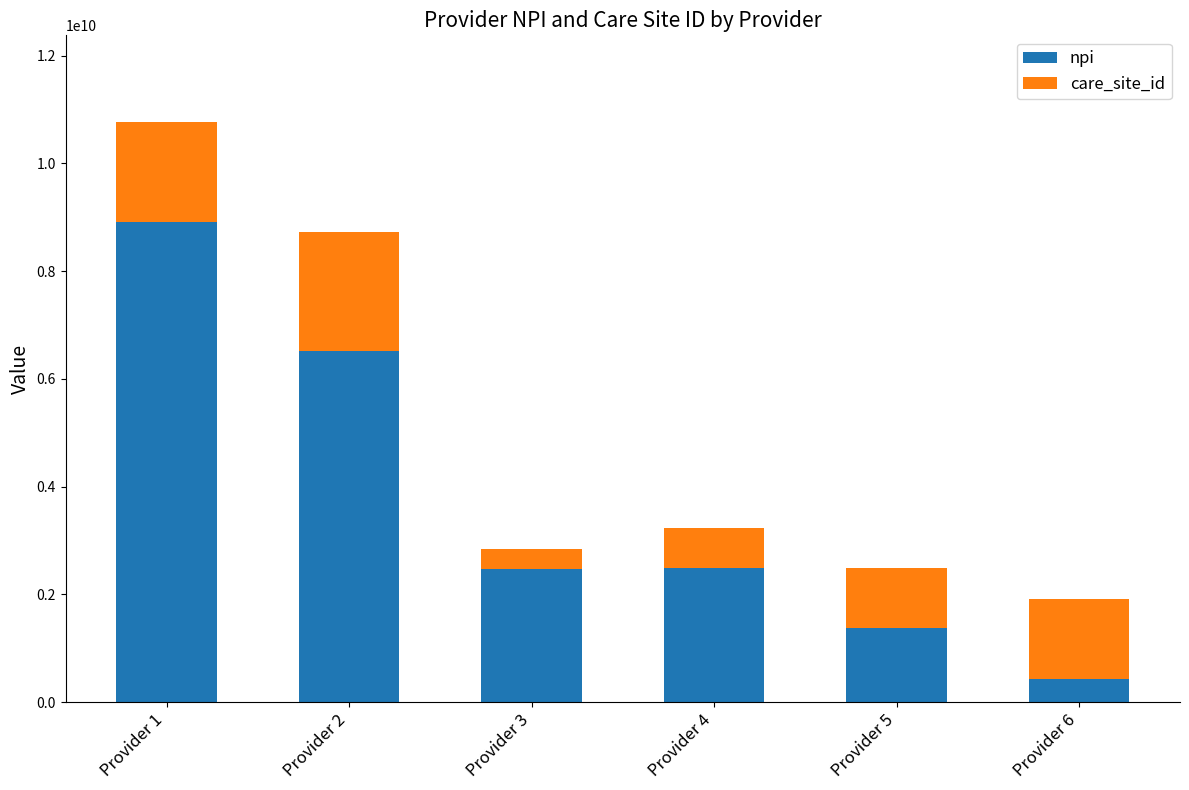

What is the average value of the npi series?

3697404815.3